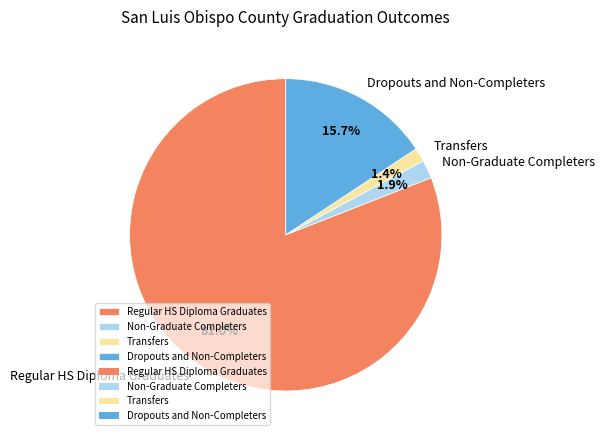

Which has a higher value, Transfers or Dropouts and Non-Completers?

Dropouts and Non-Completers